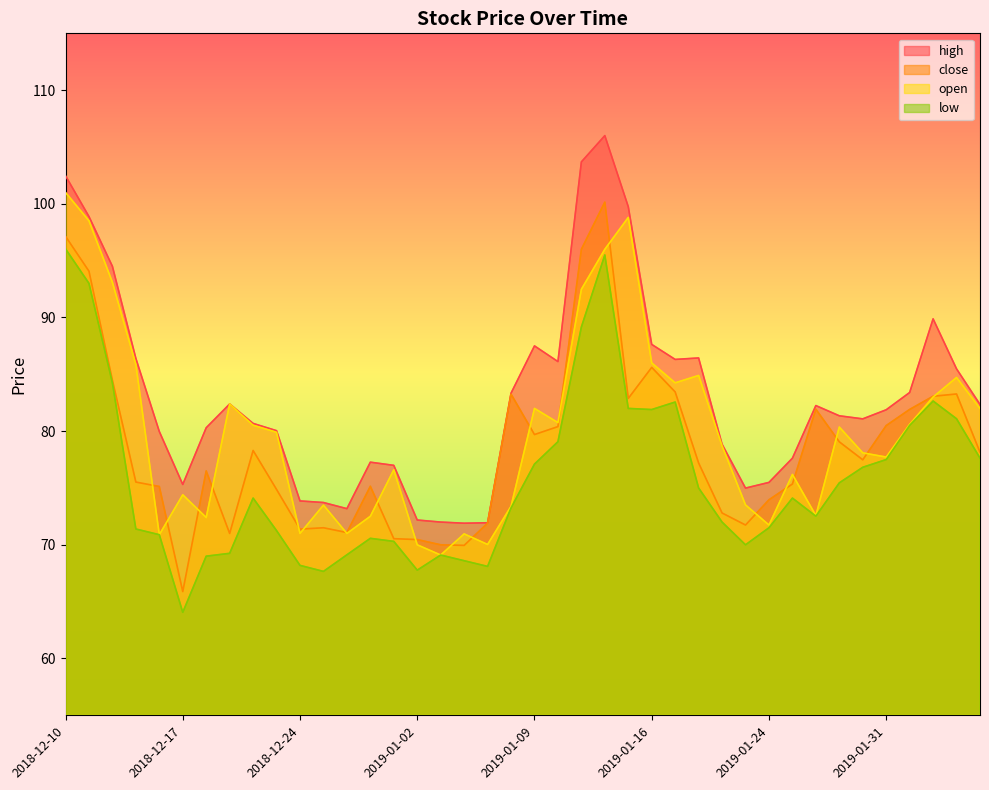

How many interior local valleys does the open series have?

11